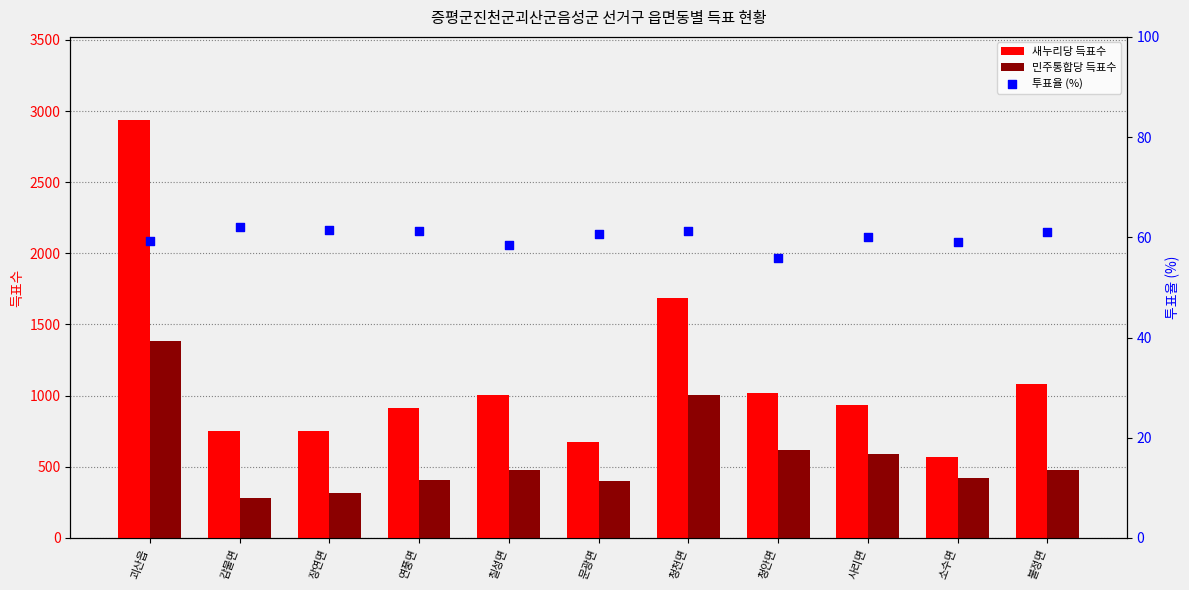

Which series contains the lowest Y value?

투표율 (%)